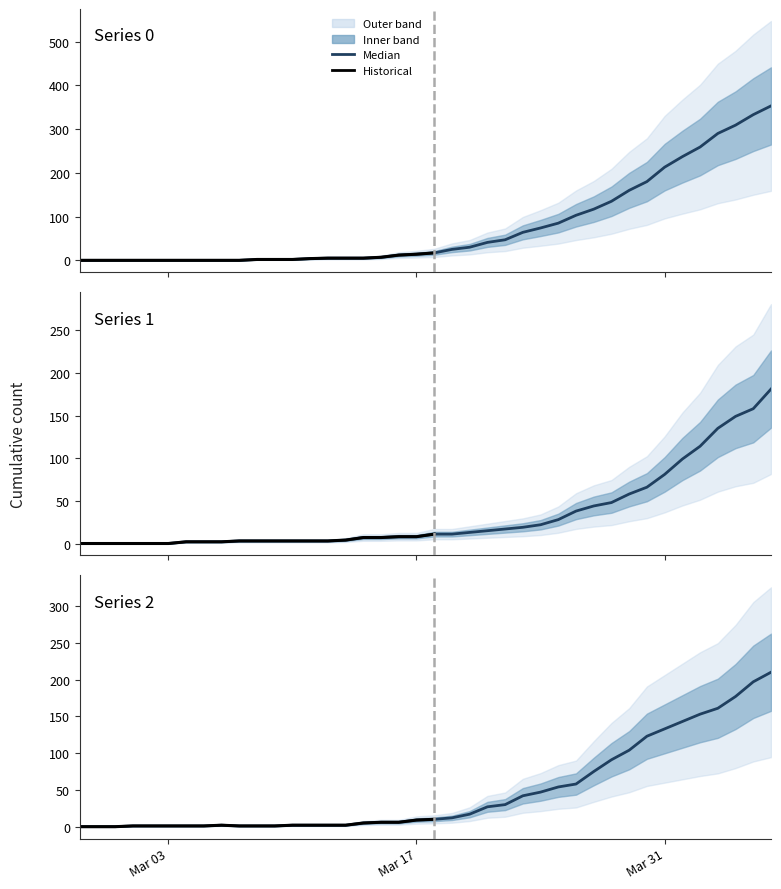

Is this an area chart (filled region under the line)?

No